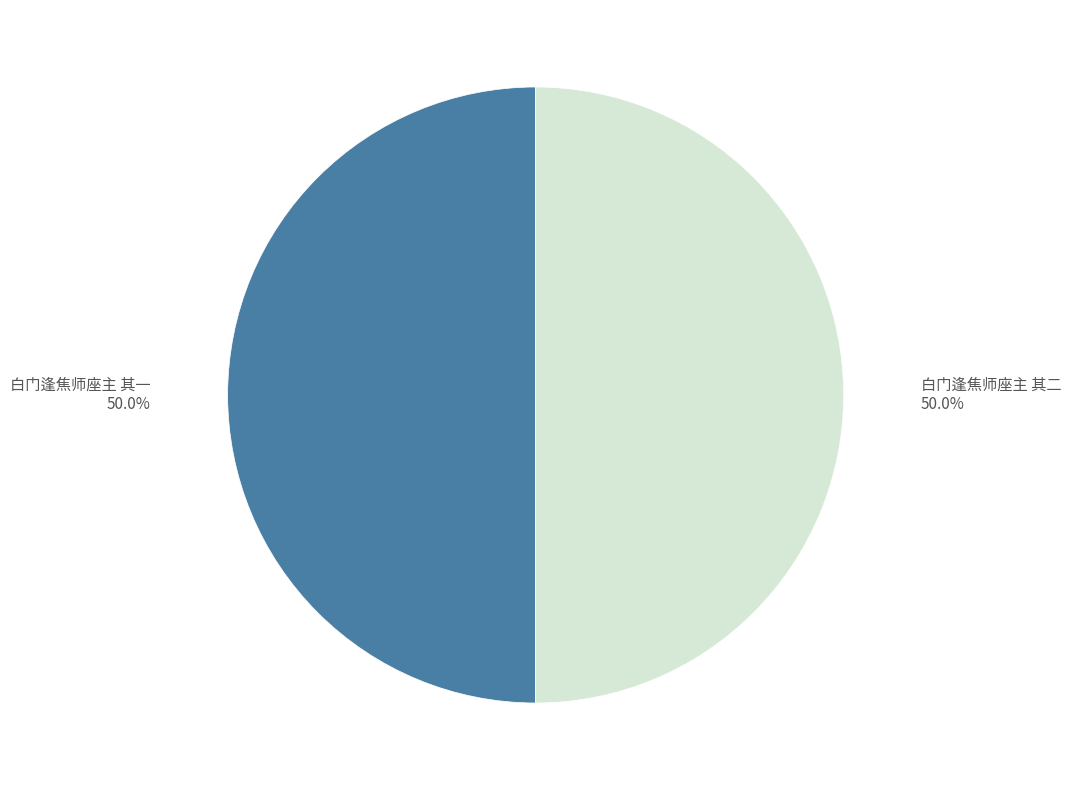

Combined, what portion of the pie is 白门逢焦师座主 其一 and 白门逢焦师座主 其二?

100.0%